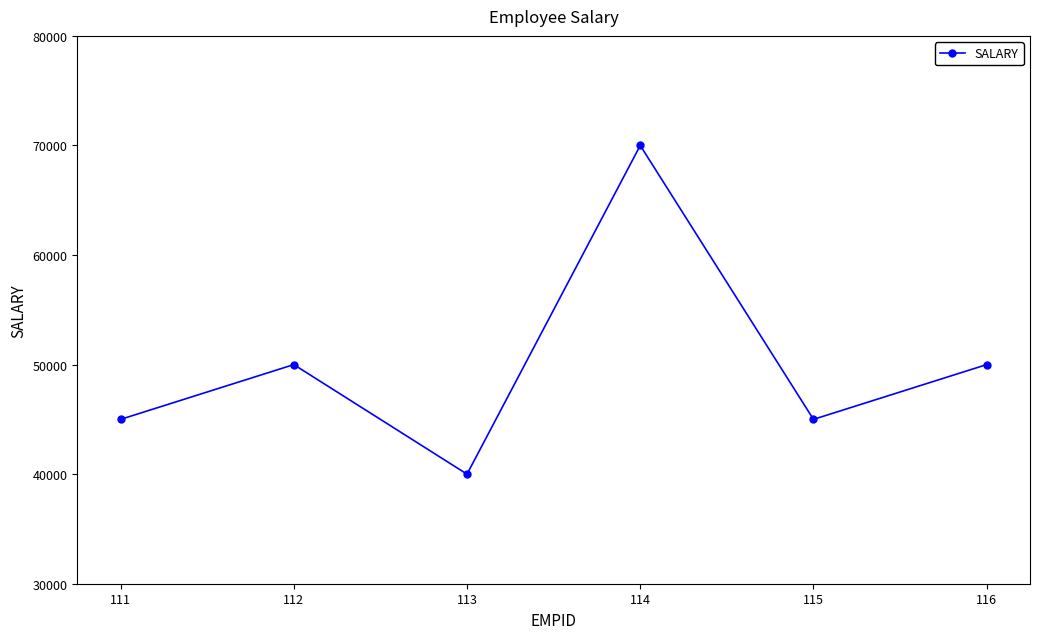

Is it true that the value at 115 is 28489?

False